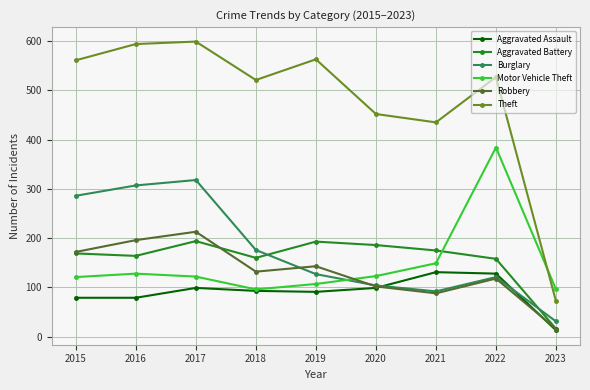

True or false: Theft and Aggravated Battery cross at least once.

False